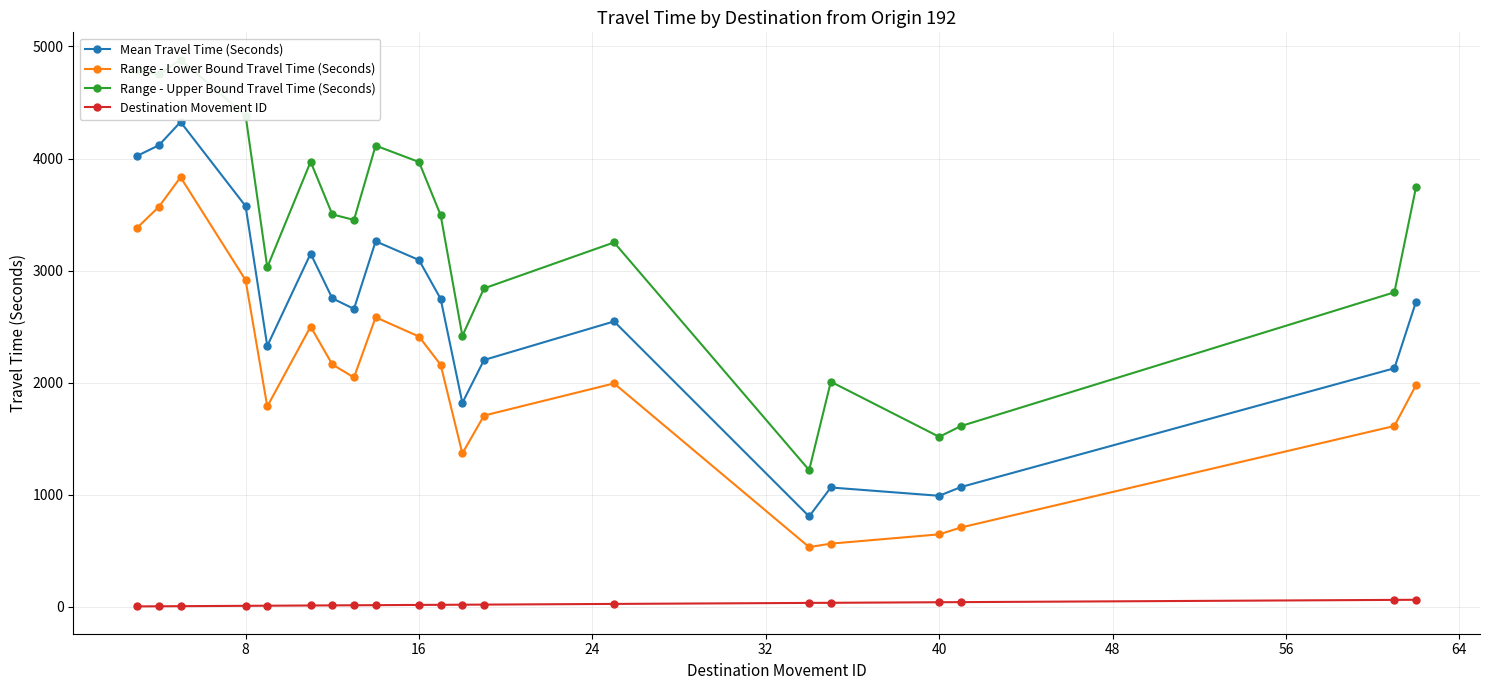

True or false: Range - Lower Bound Travel Time (Seconds) has more than 2 interior local peaks.

True